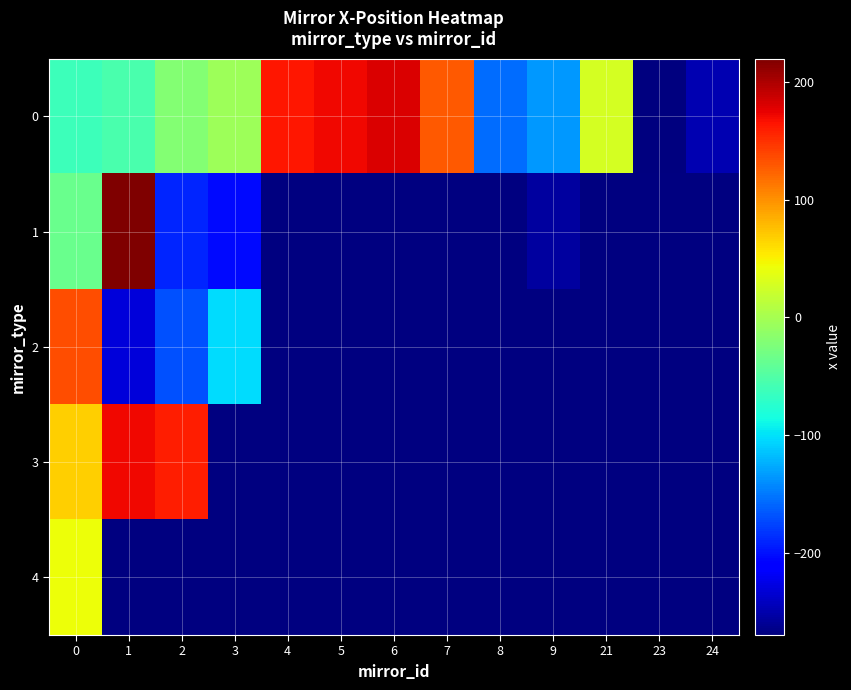

What is the lowest value of the 1 series?

-254.7